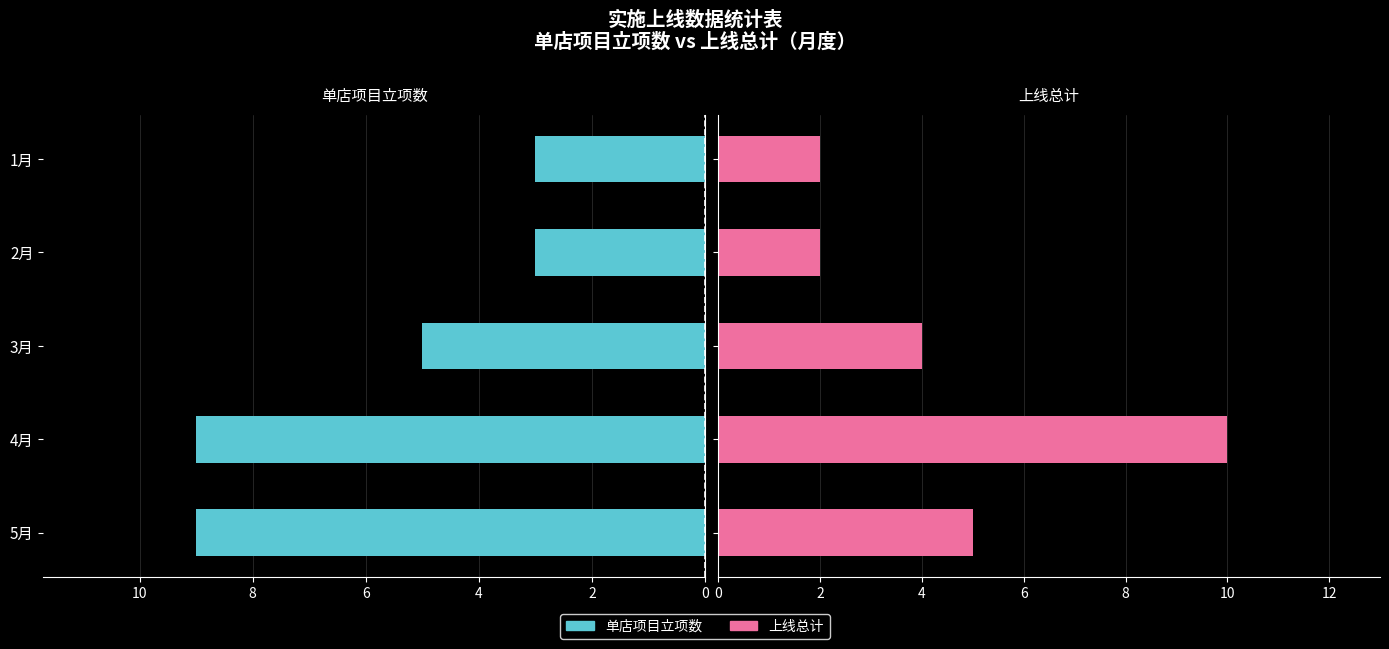

What is the minimum value for 上线总计?

2